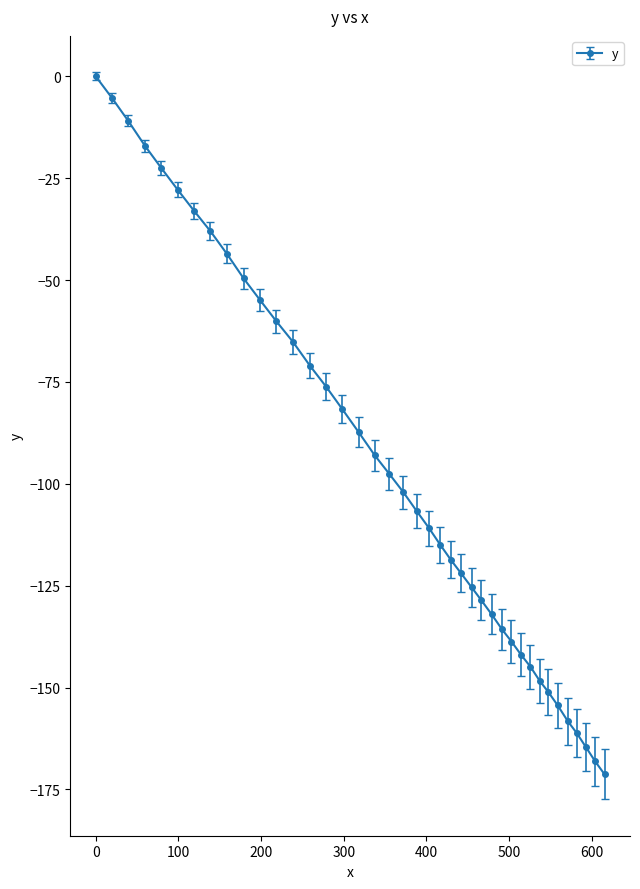

Count the number of values greater than -102.

19